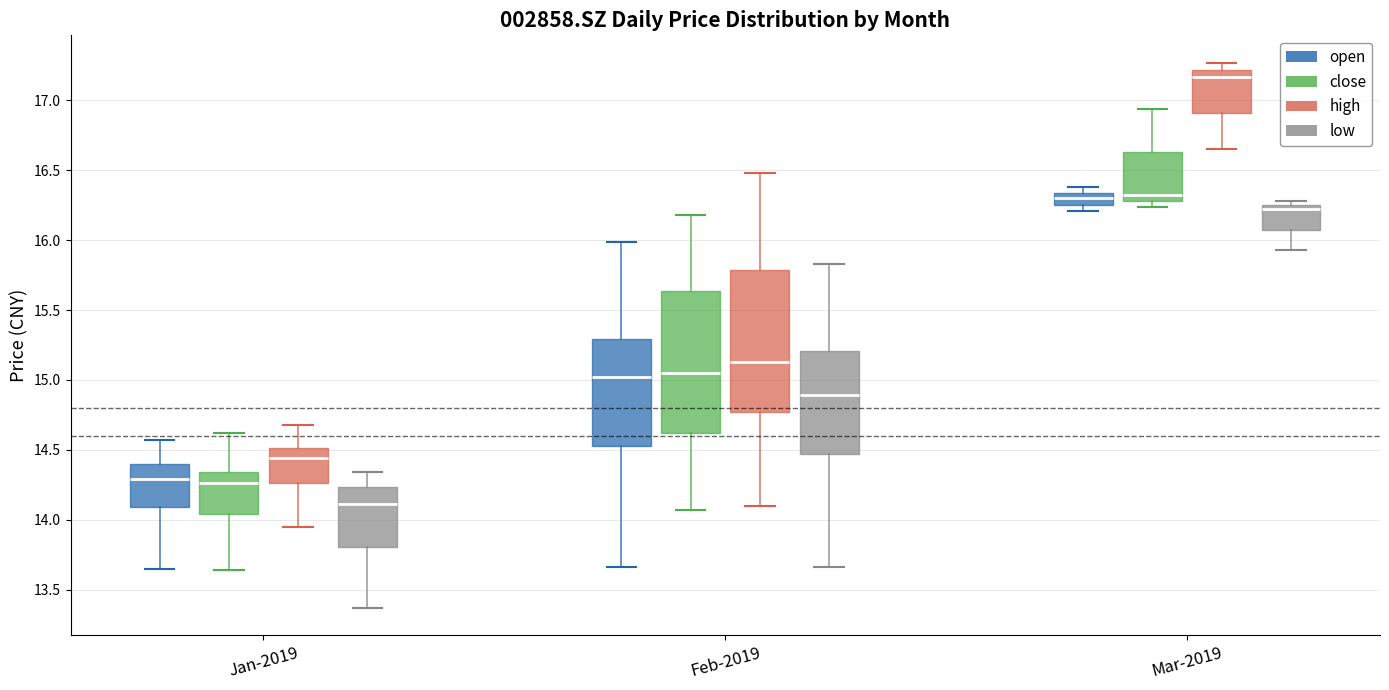

Reading left to right, read every box against the y-axis: the position of its median line, the range the box covers, and the ends of its whiskers. The values are not printed on the chart, so give them approximately, as read against the axis.

Jan-2019 (open): median 14.30, box 14.10 to 14.40, whiskers 13.65 to 14.55
Jan-2019 (close): median 14.25, box 14.05 to 14.35, whiskers 13.65 to 14.60
Jan-2019 (high): median 14.45, box 14.25 to 14.50, whiskers 13.95 to 14.70
Jan-2019 (low): median 14.10, box 13.80 to 14.25, whiskers 13.35 to 14.35
Feb-2019 (open): median 15.00, box 14.55 to 15.30, whiskers 13.65 to 16.00
Feb-2019 (close): median 15.05, box 14.60 to 15.65, whiskers 14.05 to 16.20
Feb-2019 (high): median 15.15, box 14.75 to 15.80, whiskers 14.10 to 16.50
Feb-2019 (low): median 14.90, box 14.45 to 15.20, whiskers 13.65 to 15.85
Mar-2019 (open): median 16.30, box 16.25 to 16.35, whiskers 16.20 to 16.40
Mar-2019 (close): median 16.30 (just above the box's lower edge), box 16.30 to 16.65, whiskers 16.25 to 16.95
Mar-2019 (high): median 17.15, box 16.90 to 17.20, whiskers 16.65 to 17.25
Mar-2019 (low): median 16.20, box 16.10 to 16.25, whiskers 15.95 to 16.30